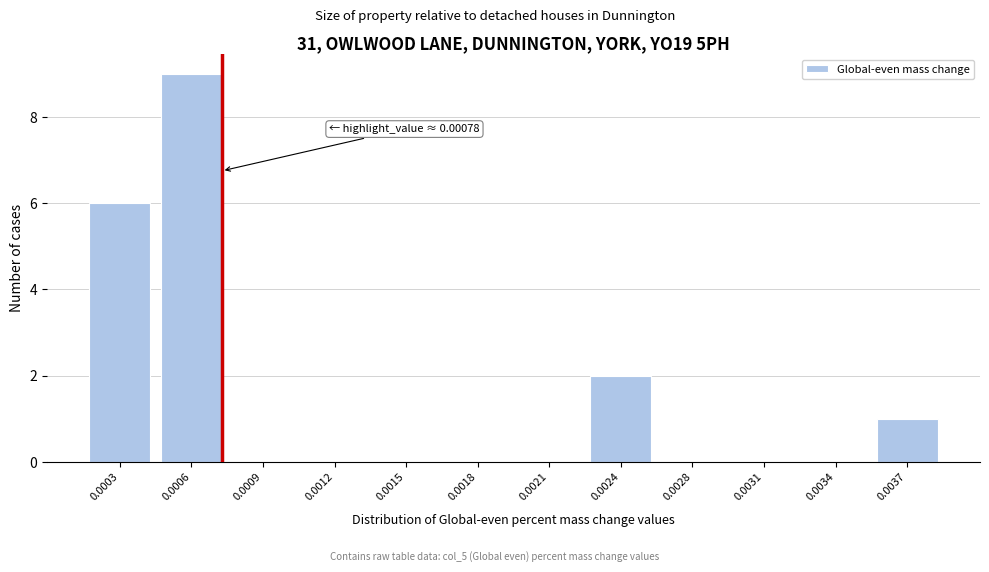

Reading right to left, what are all the values shown in this chart?

0.0037=1	0.0034=0	0.0031=0	0.0028=0	0.0024=2	0.0021=0	0.0018=0	0.0015=0	0.0012=0	0.0009=0	0.0006=9	0.0003=6